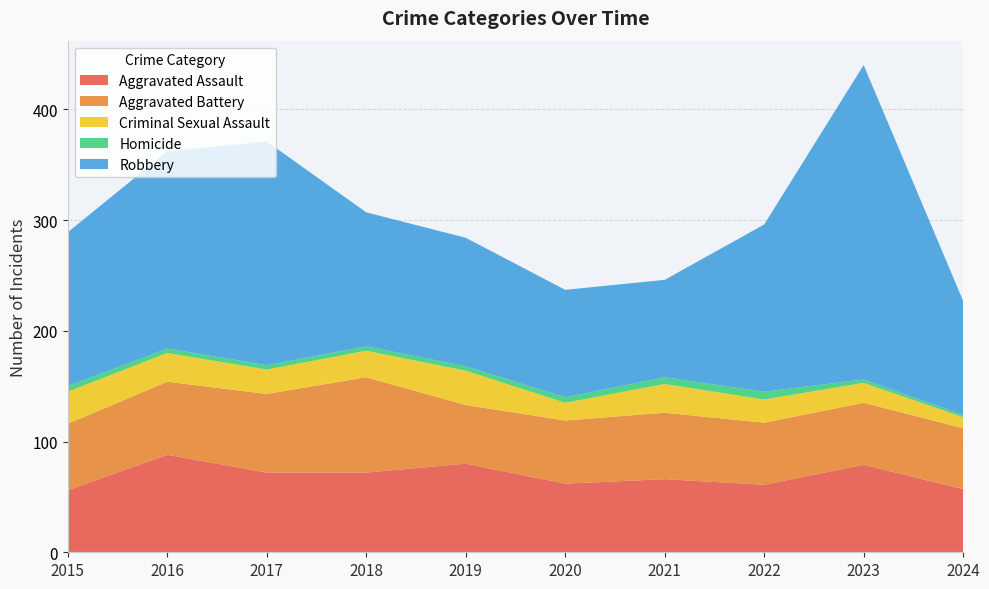

Reading right to left, what are all the values shown in this chart?

Aggravated Assault: 2024=57	2023=79	2022=61	2021=66	2020=62	2019=80	2018=72	2017=72	2016=88	2015=56
Aggravated Battery: 2024=55	2023=56	2022=56	2021=60	2020=57	2019=53	2018=86	2017=71	2016=66	2015=60
Criminal Sexual Assault: 2024=10	2023=18	2022=21	2021=26	2020=16	2019=31	2018=24	2017=22	2016=26	2015=29
Homicide: 2024=2	2023=3	2022=7	2021=6	2020=5	2019=4	2018=4	2017=4	2016=4	2015=5
Robbery: 2024=103	2023=284	2022=151	2021=88	2020=97	2019=116	2018=121	2017=202	2016=178	2015=139